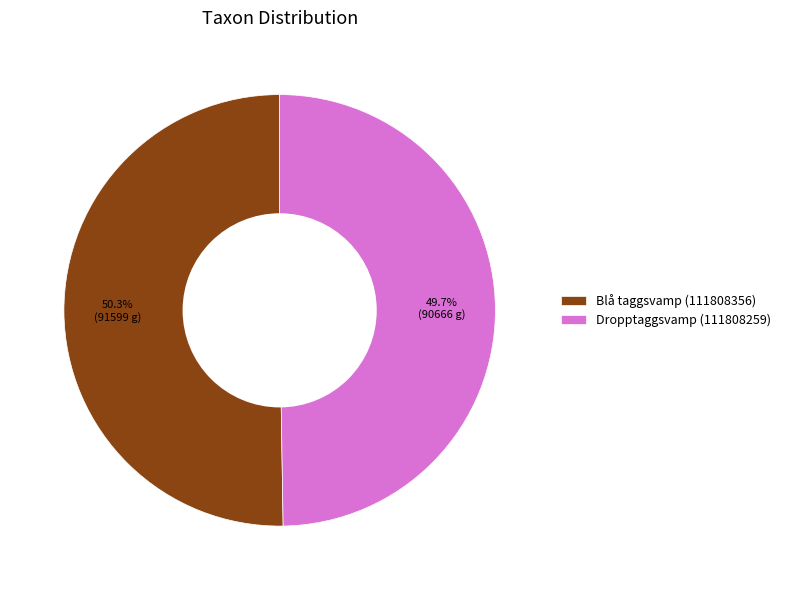

To the nearest percent, what percentage of the pie is Dropptaggsvamp (111808259)?

50%